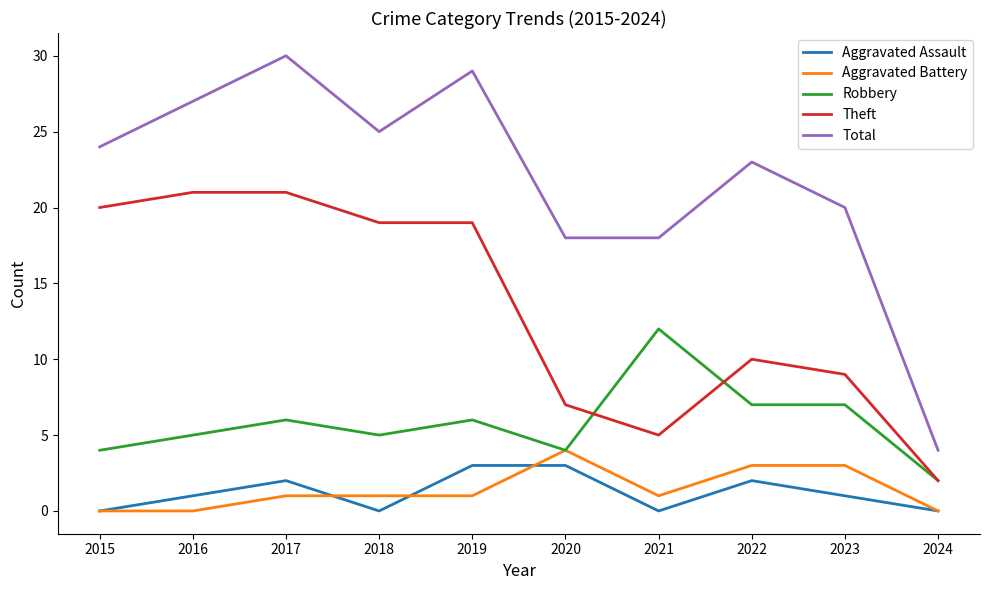

True or false: Aggravated Assault and Robbery intersect in this chart.

False